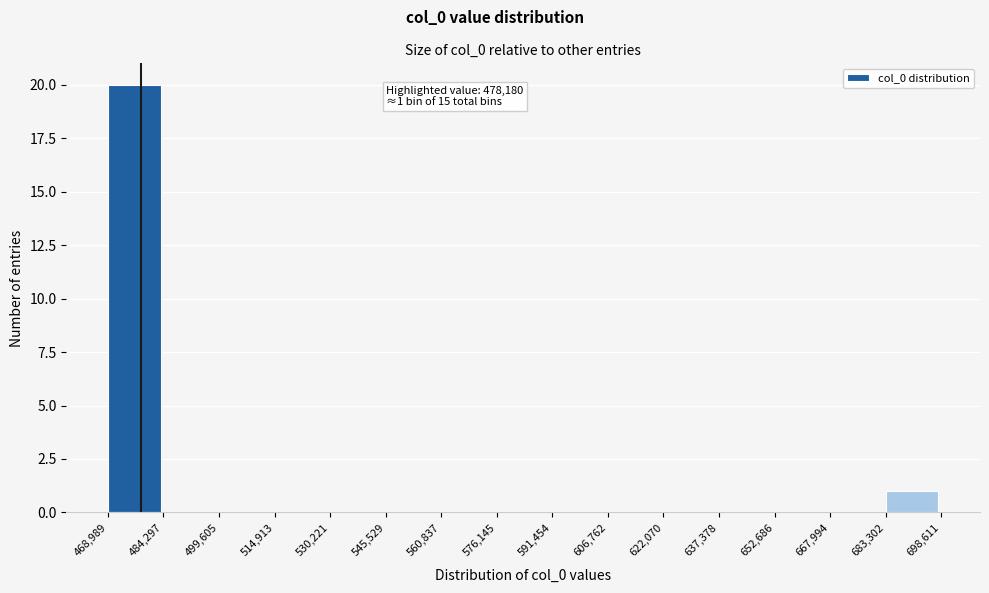

Which range on the x-axis has the tallest bar?

468,989 to 484,297